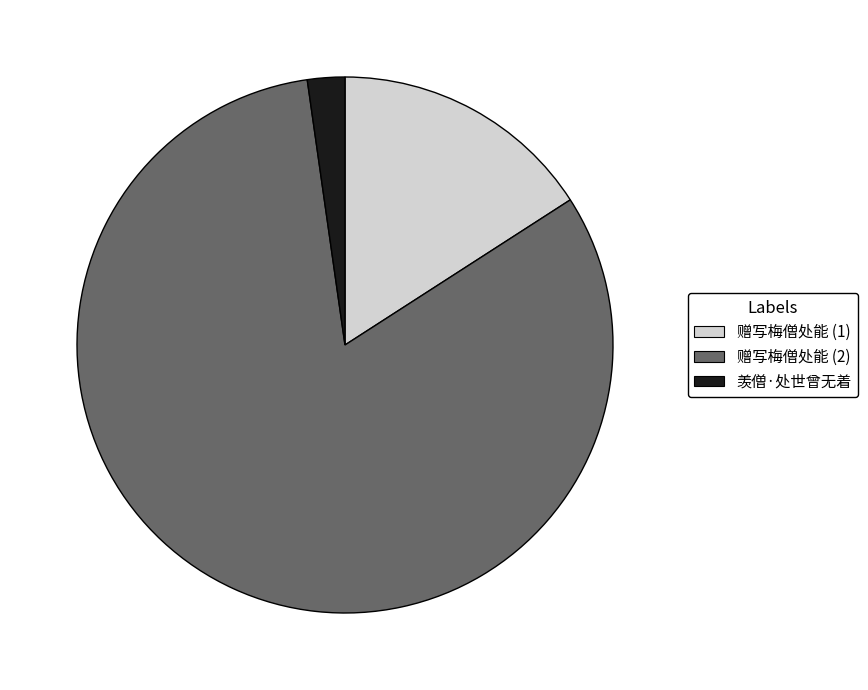

Is there a majority slice in this chart?

Yes